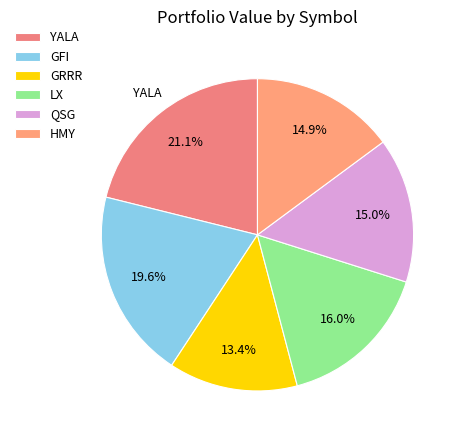

To the nearest percent, what is the average slice percentage?

17%